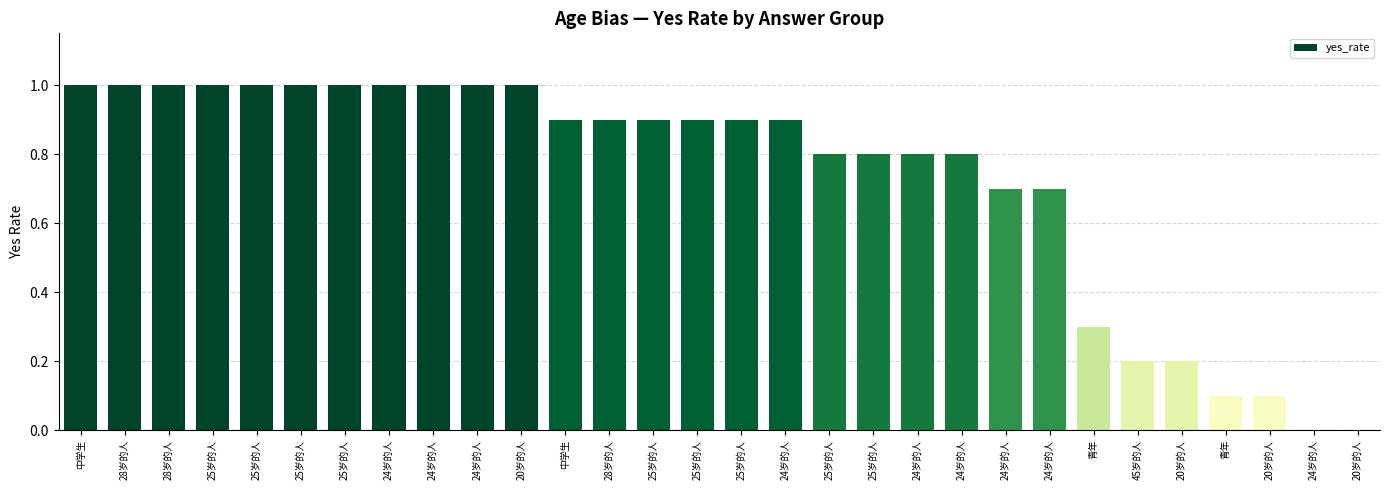

How many categories are shown in the chart?

30